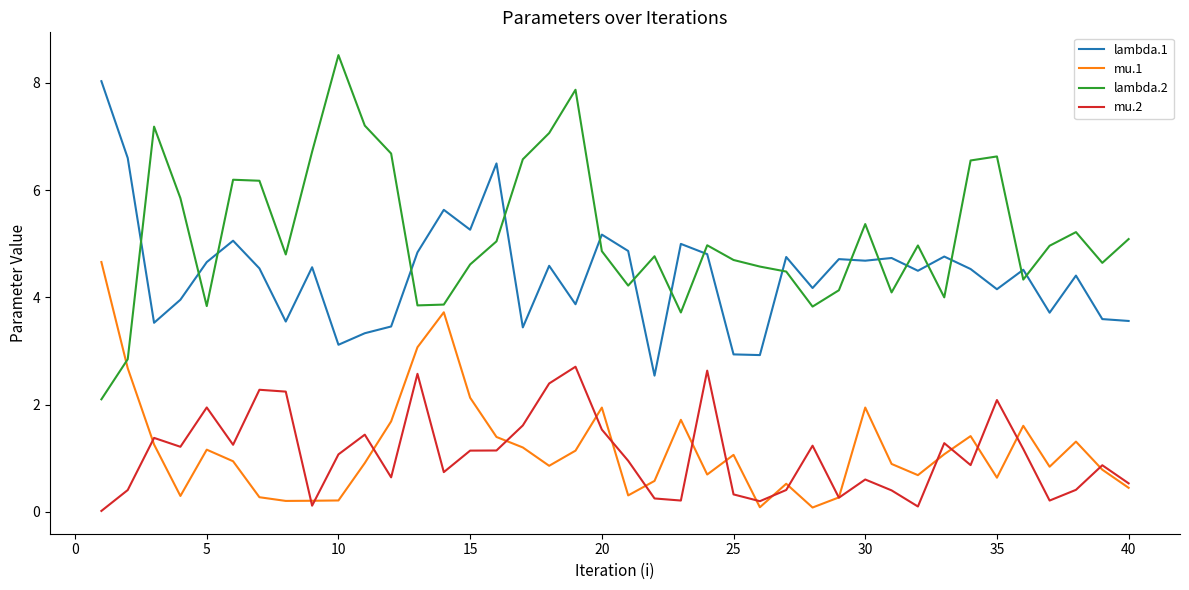

What are all the series names shown in the legend?

lambda.1, mu.1, lambda.2, mu.2